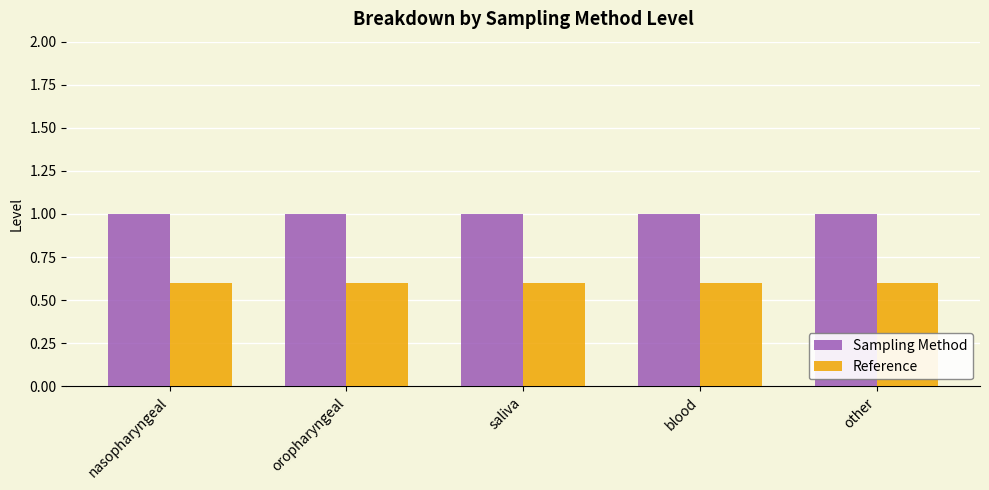

What is the sum of all Reference values?

3.0